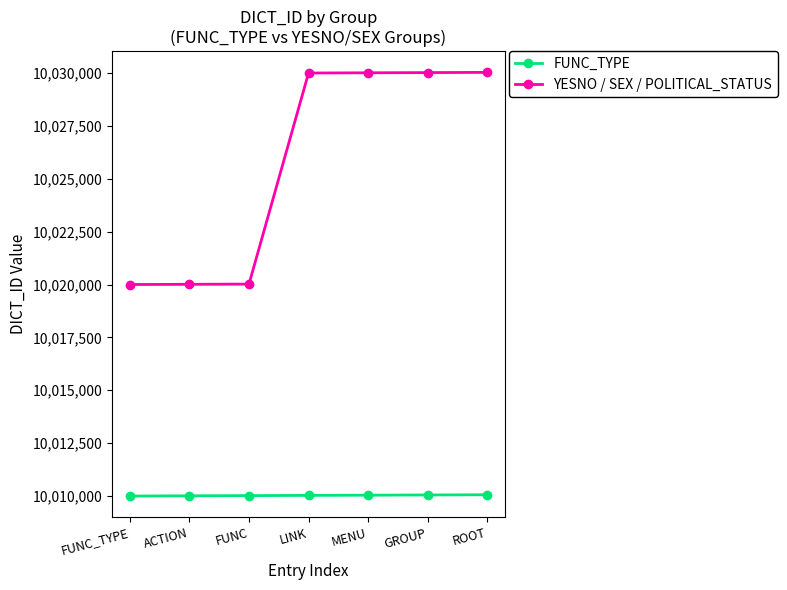

True or false: YESNO / SEX / POLITICAL_STATUS and FUNC_TYPE intersect in this chart.

False